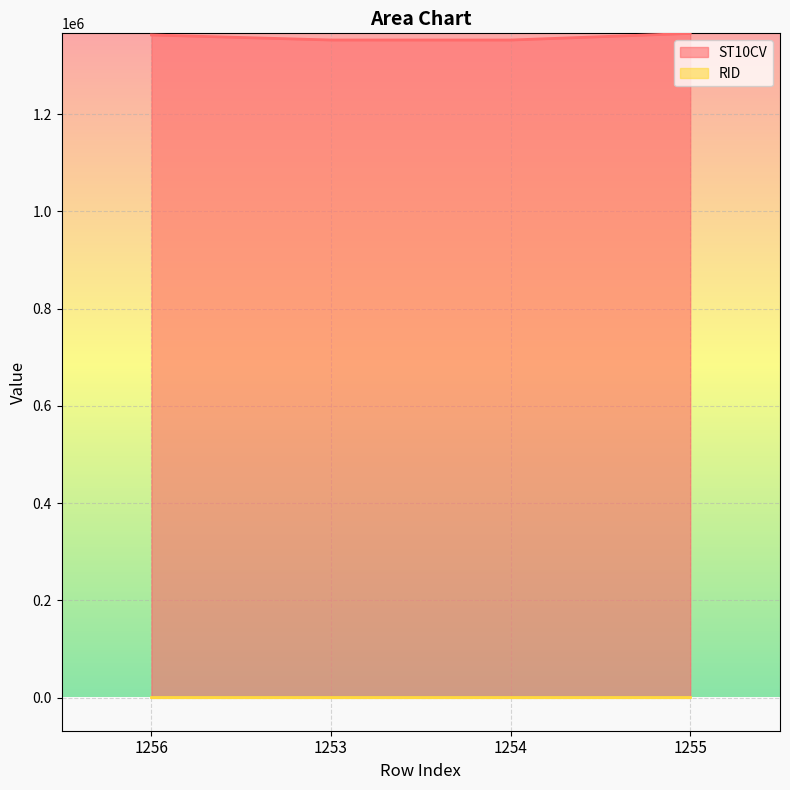

What is the ratio of the value at 1256 to the value at 1253?

1.0